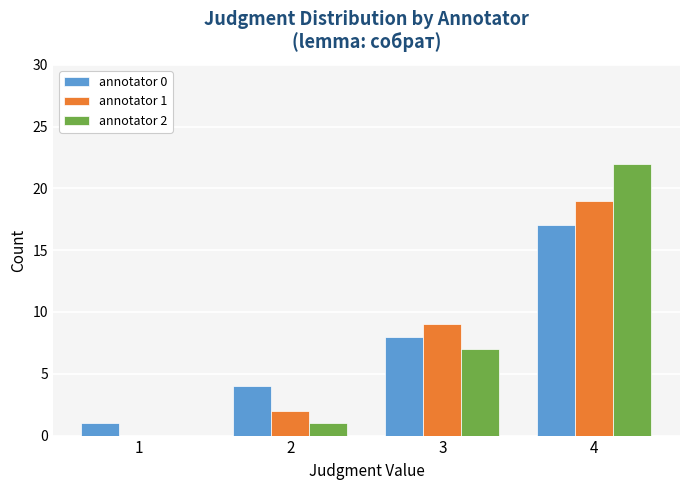

Is it true that annotator 2 equals 5 at 3?

False